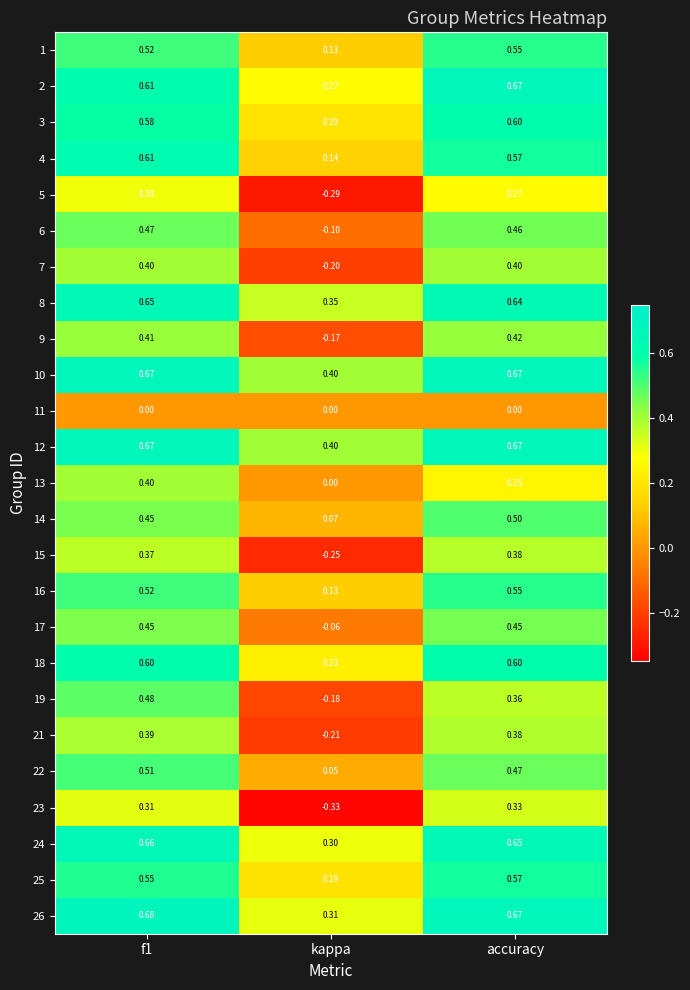

Is the value of 9 at kappa greater than the value of 16 at accuracy?

No